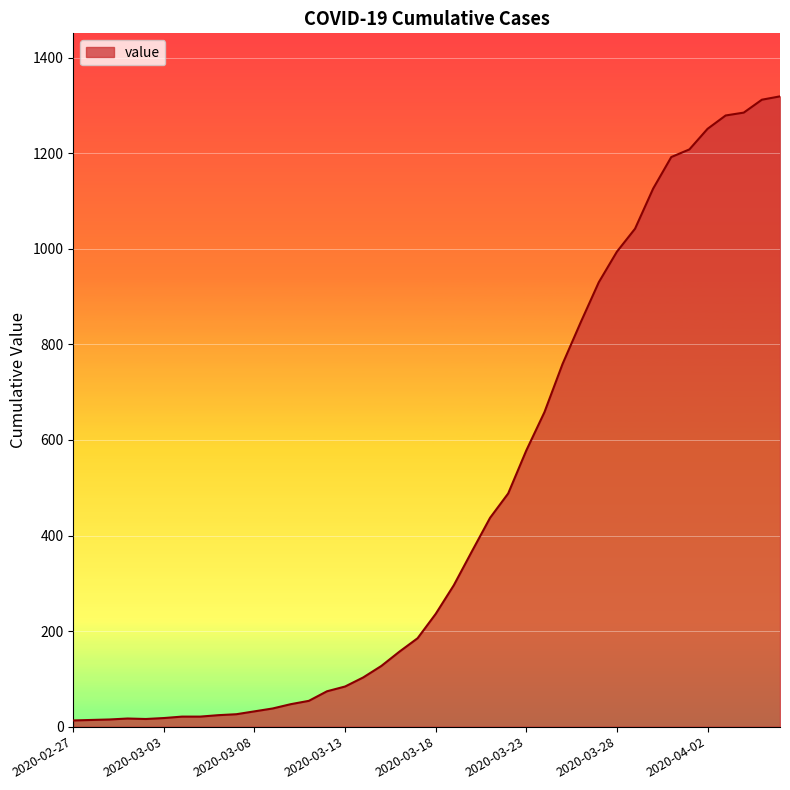

What is the maximum value shown in the chart?

1319